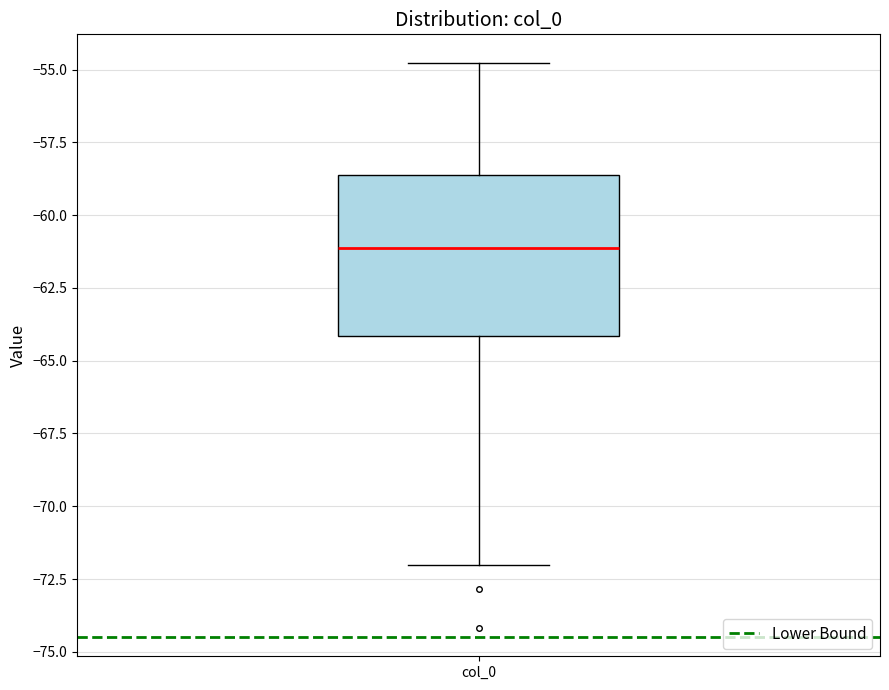

Where is the upper edge of the box for col_0 on the y-axis? The values are not printed on the chart, so give them approximately, as read against the axis.

-58.5